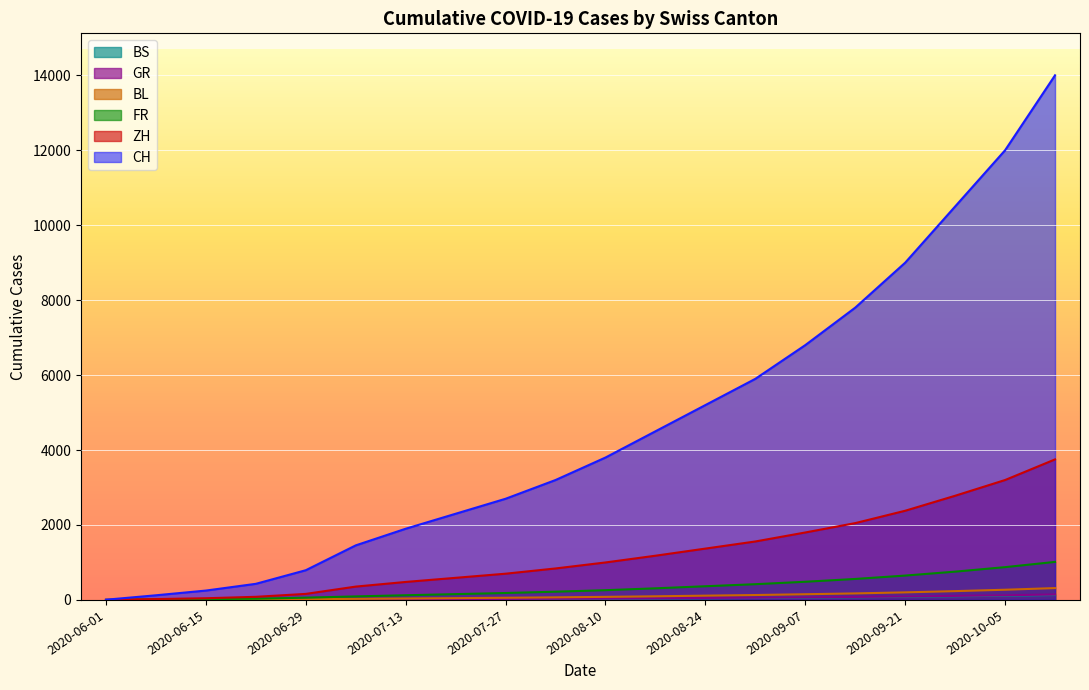

What is the spread (max minus min) of values at 2020-10-12?

13870